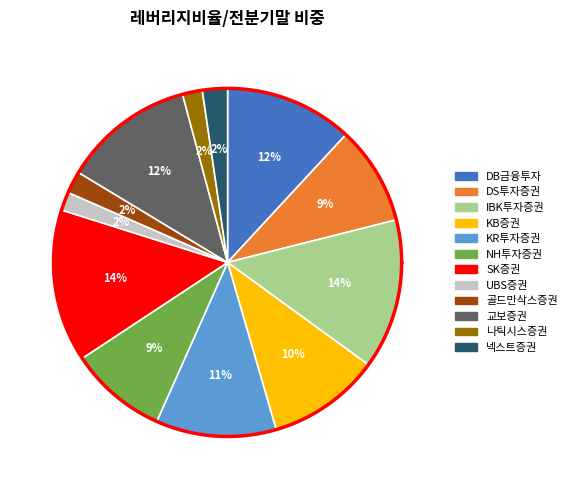

To the nearest percent, what is the difference between the largest and smallest slice percentages?

12%